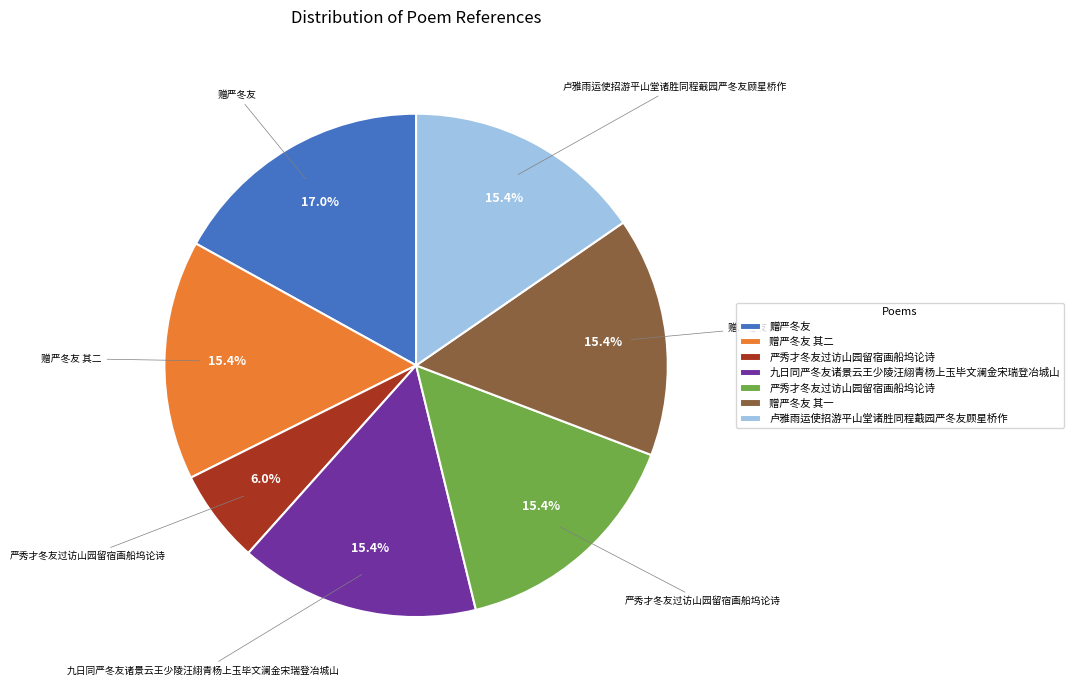

Is there a majority slice in this chart?

No